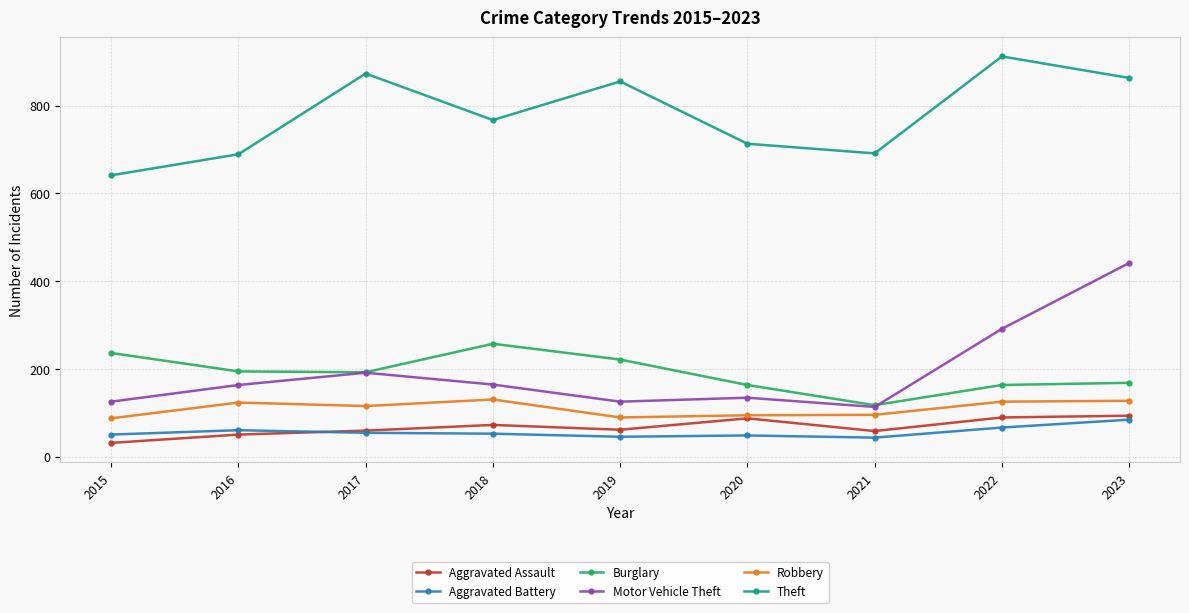

Rank the series at 2022 from lowest to highest value.

Aggravated Battery, Aggravated Assault, Robbery, Burglary, Motor Vehicle Theft, Theft